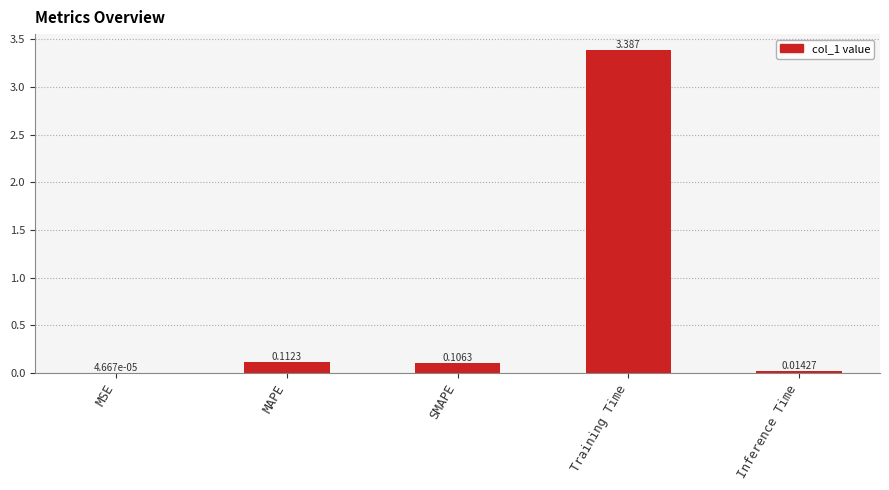

Where is the data nearest to the value 1?

MAPE